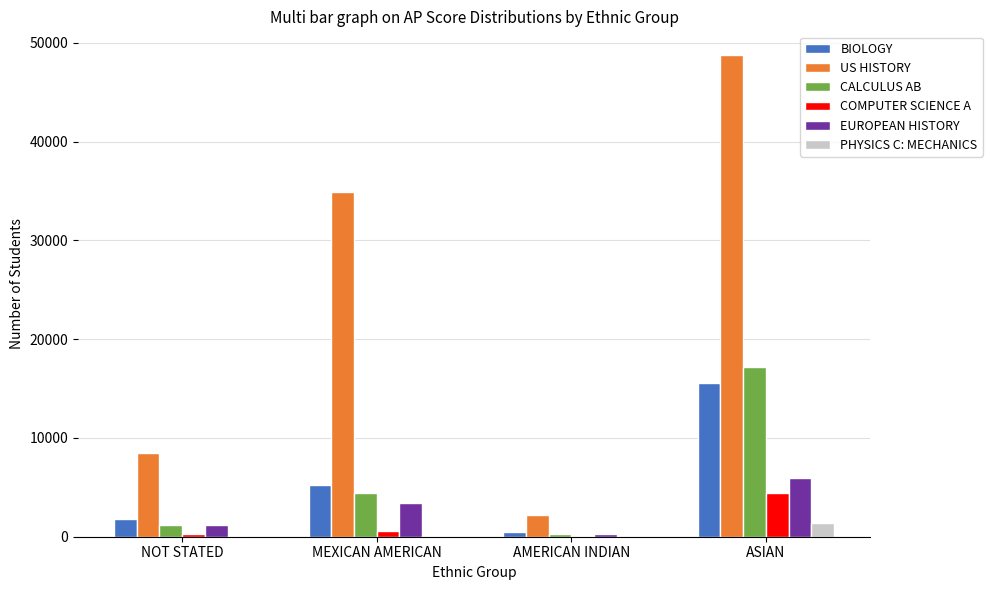

What is the sum of all BIOLOGY values?

23123